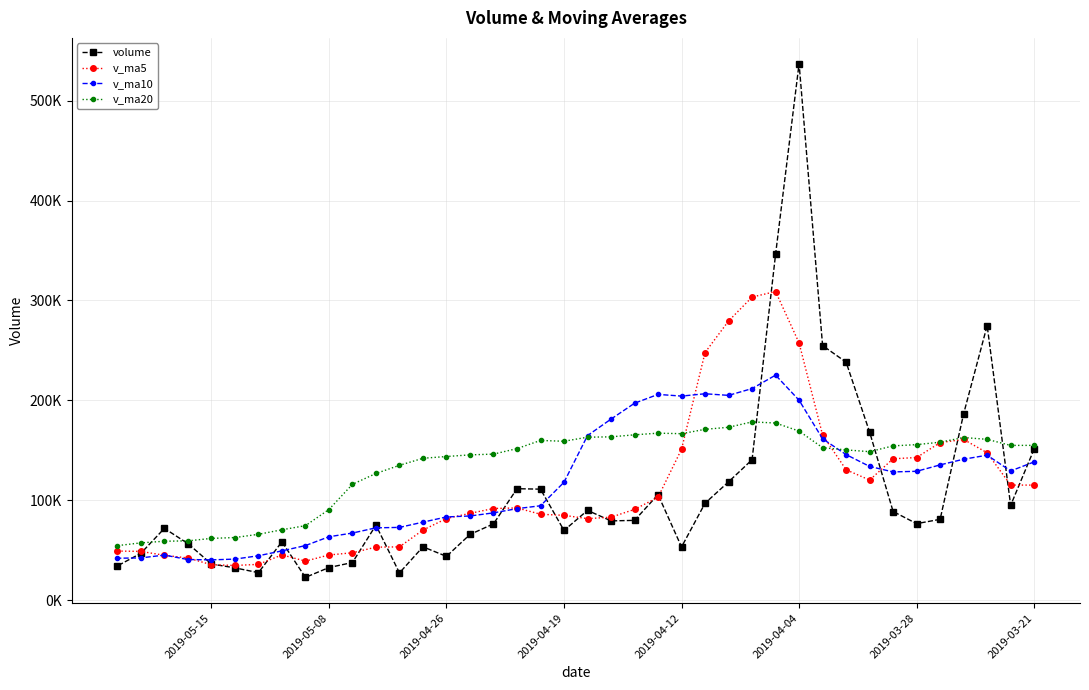

True or false: v_ma20 has a value of 103815.0 at 2019-04-12.

False